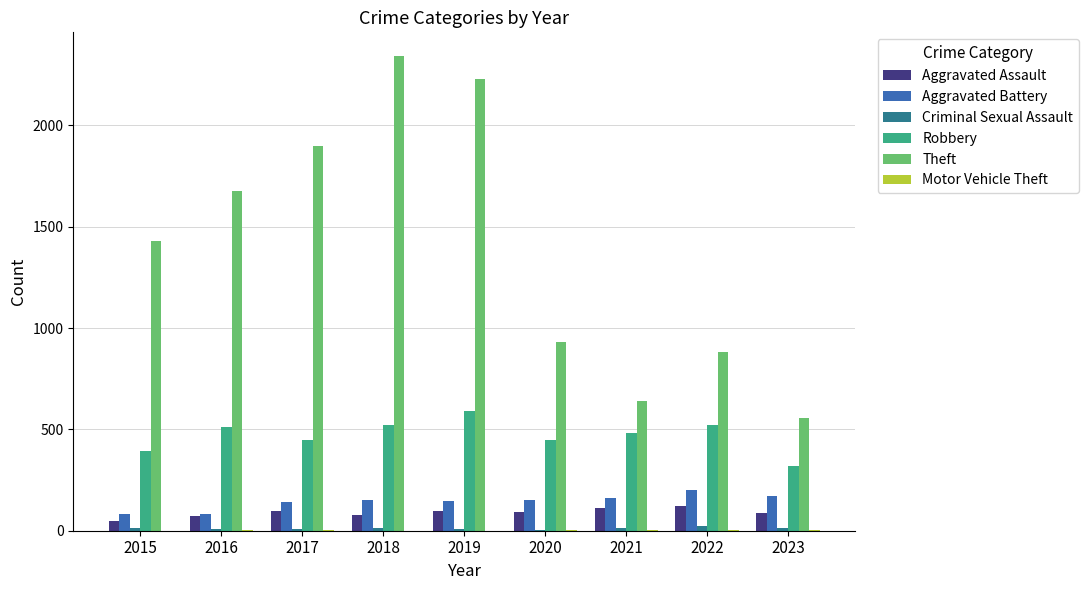

Which series changed the most between 2015 and 2020?

Theft